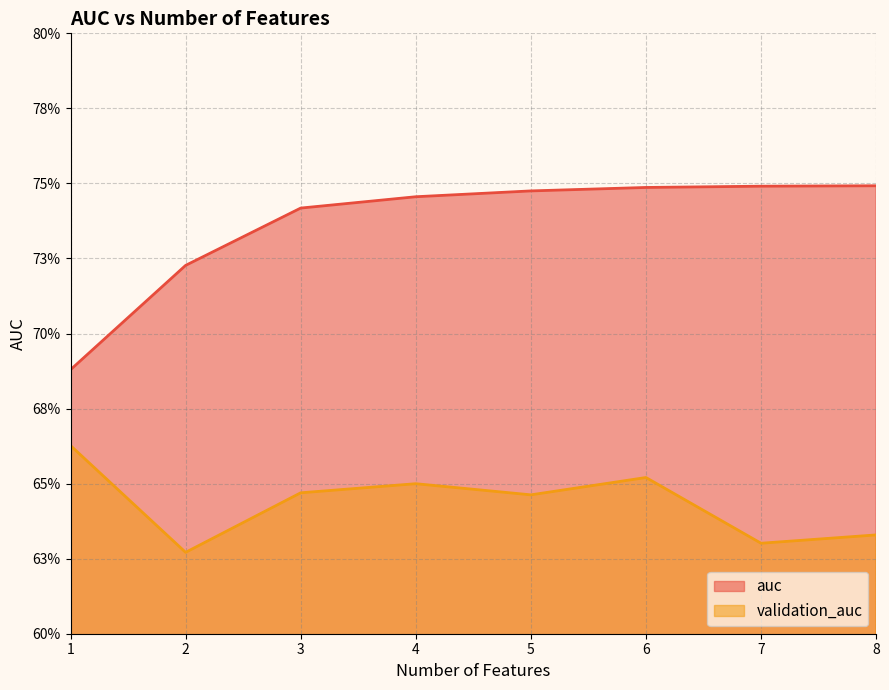

Which category has the lowest value in the validation_auc series?

2